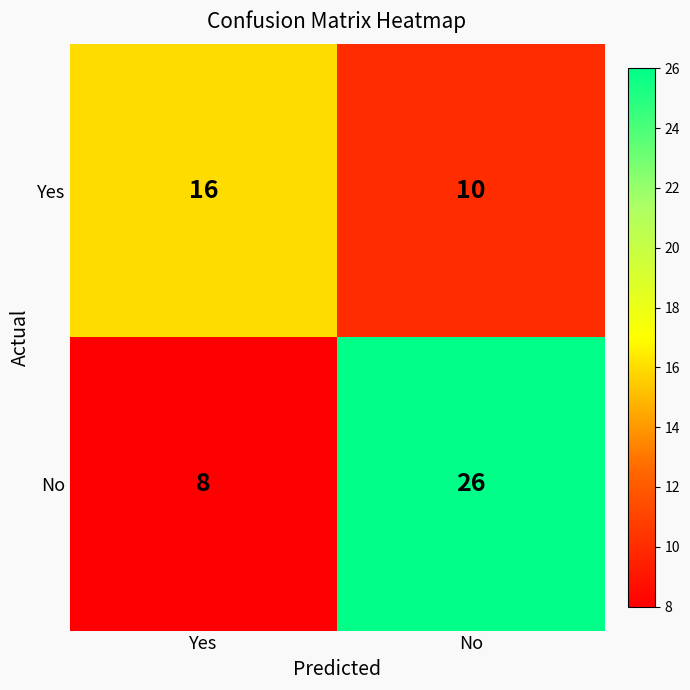

Count the number of data series in this chart.

2